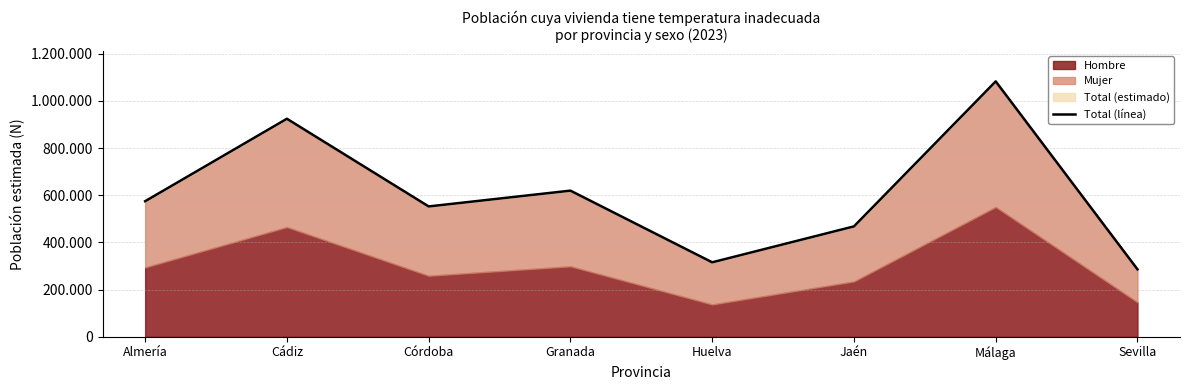

Reading left to right, what are all the values shown in this chart?

Almería=574511	Cádiz=924083	Córdoba=552449	Granada=619365	Huelva=315586	Jaén=467847	Málaga=1082459	Sevilla=285841